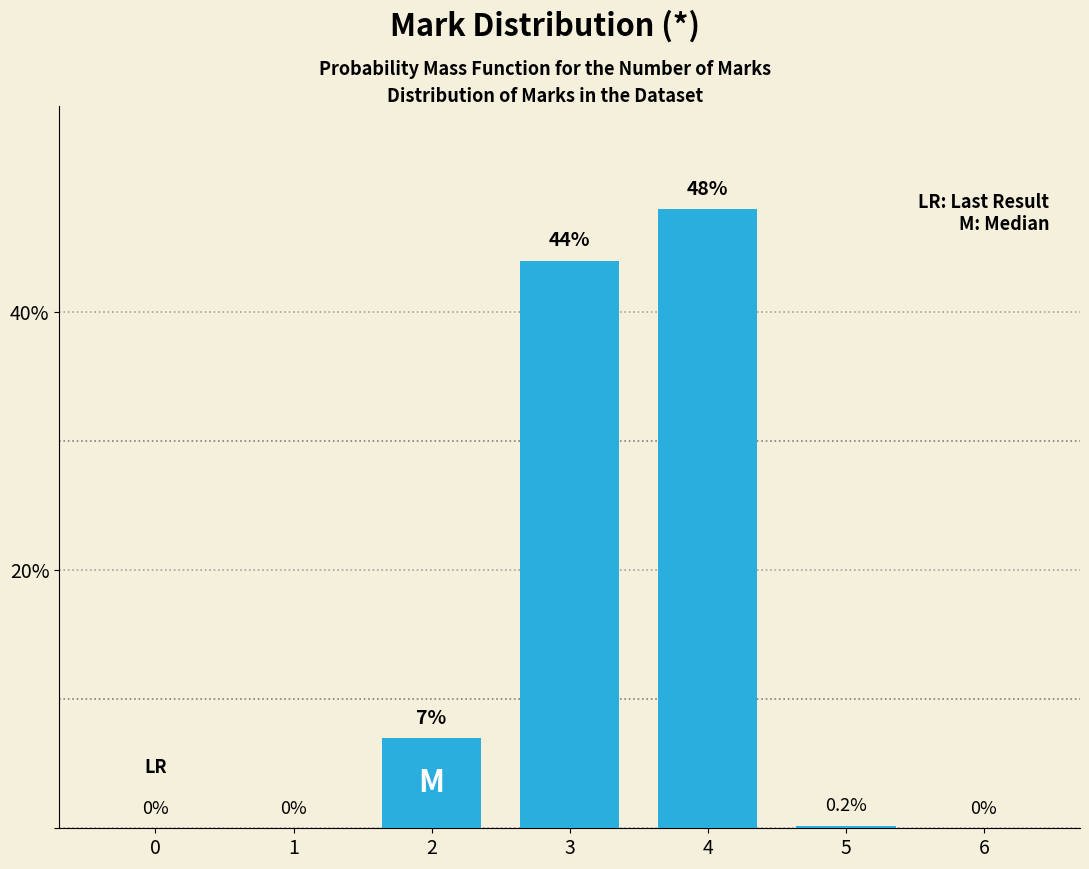

Reading left to right, transcribe all the data shown in this chart.

0=0.0	1=0.0	2=7.0	3=44.0	4=48.0	5=0.2	6=0.0